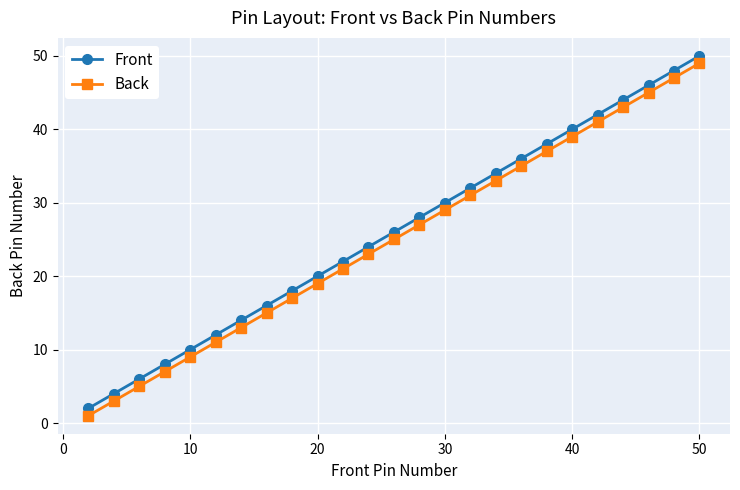

True or false: Back has more than 2 points higher than both neighbors.

False